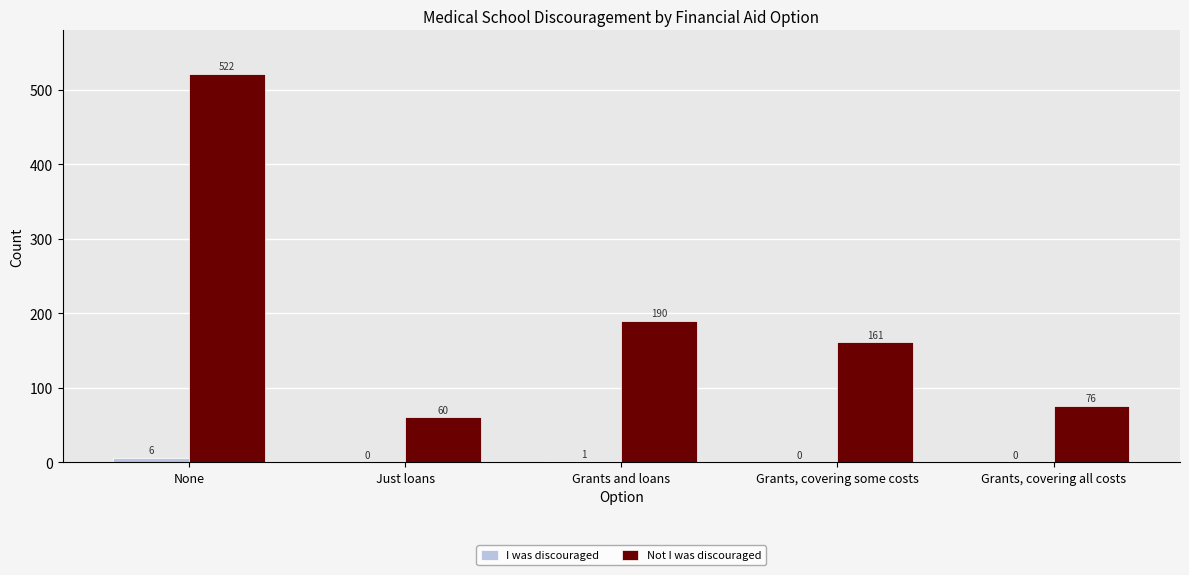

Which series has the largest total across all categories?

Not I was discouraged